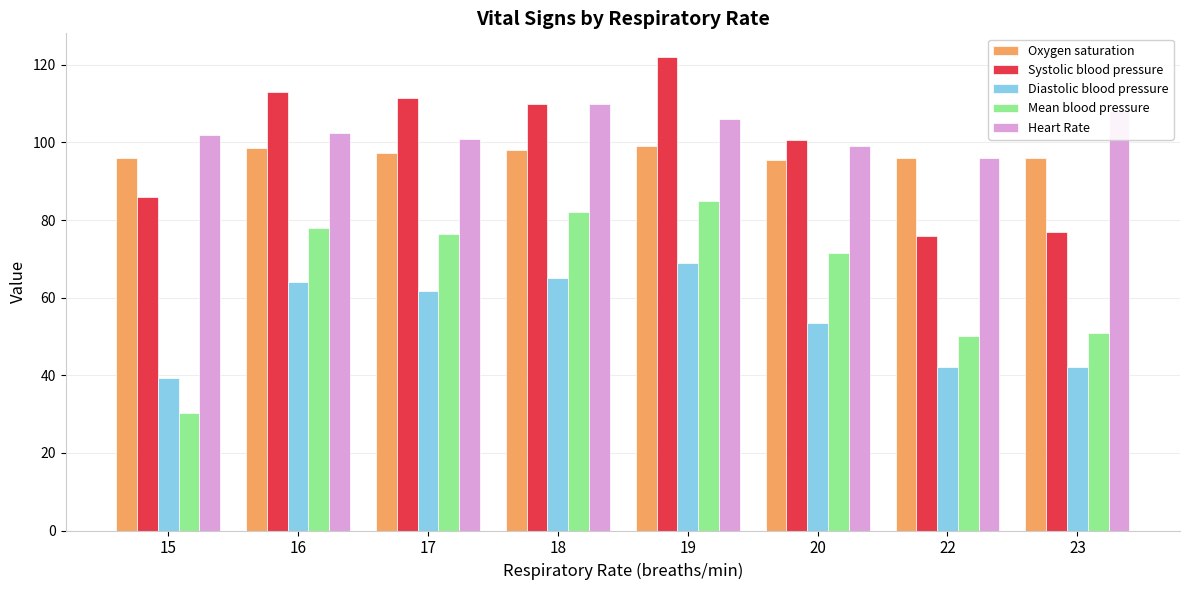

Are the bars grouped side by side (vs. stacked)?

Yes